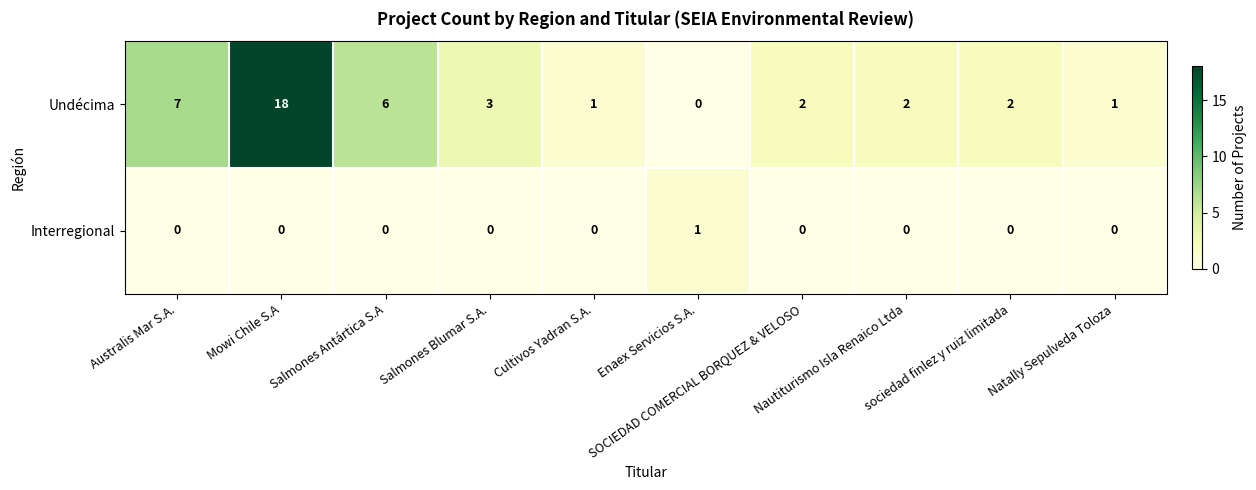

List the series in order of their overall mean, highest first.

Undécima, Interregional